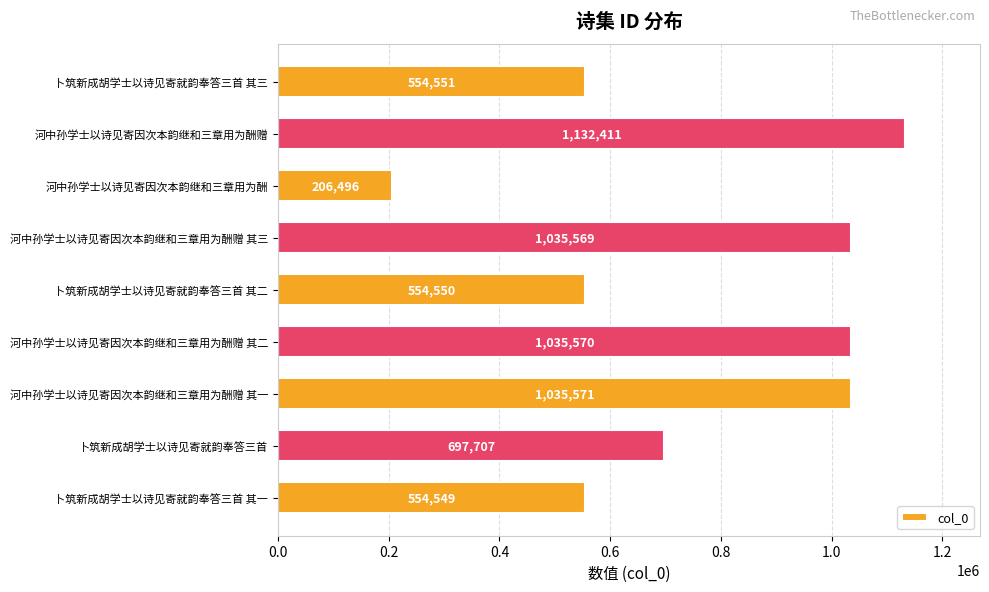

What is the difference between the second highest and minimum values?

829075